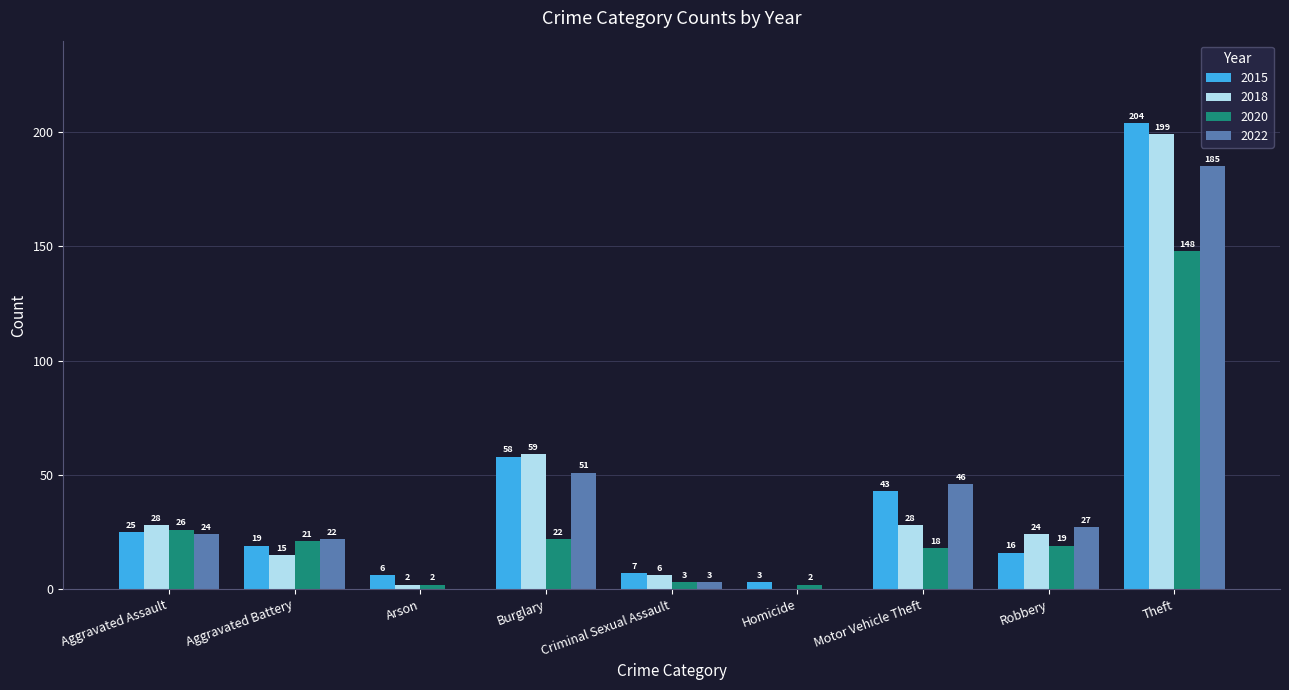

Is the value of 2020 at Theft greater than the value of 2018 at Aggravated Assault?

Yes